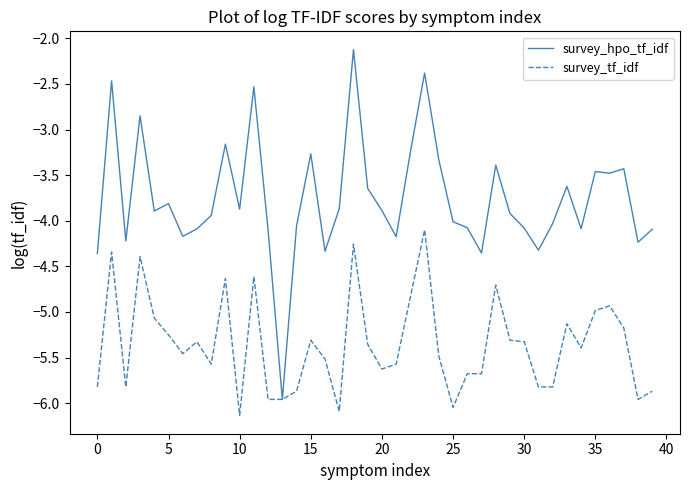

What are all the series names shown in the legend?

survey_hpo_tf_idf, survey_tf_idf